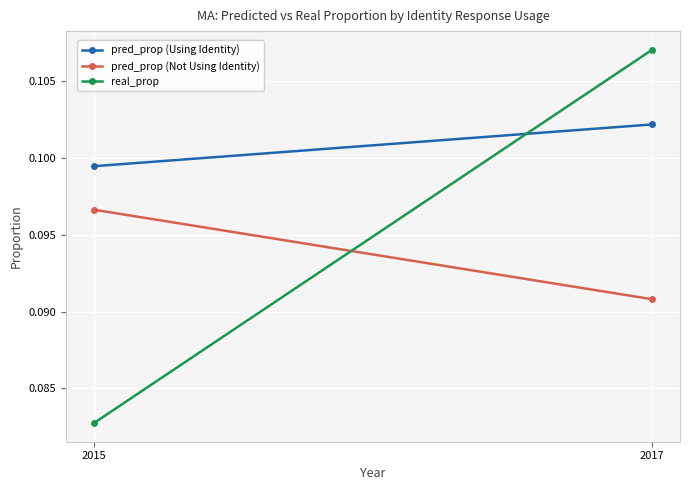

At which label is pred_prop (Not Using Identity) closest to 0?

2017